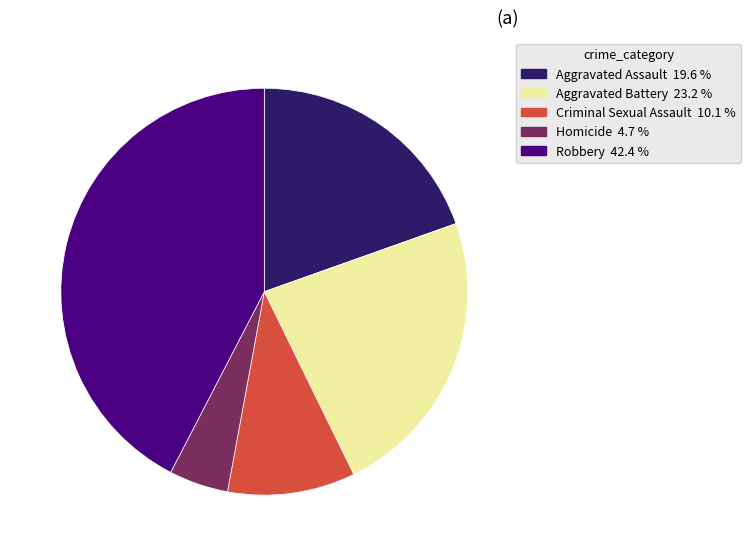

Do Aggravated Battery and Homicide together represent more than half of the pie?

No